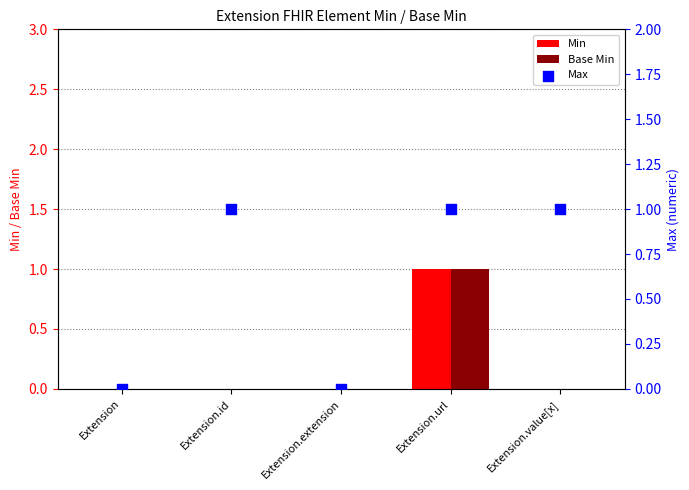

Which series has the widest spread of Y values?

Min